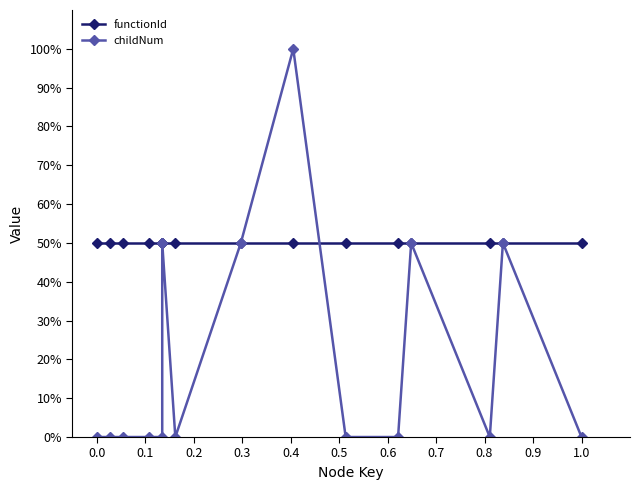

What is the value of the functionId point at the 3rd from the left?

50